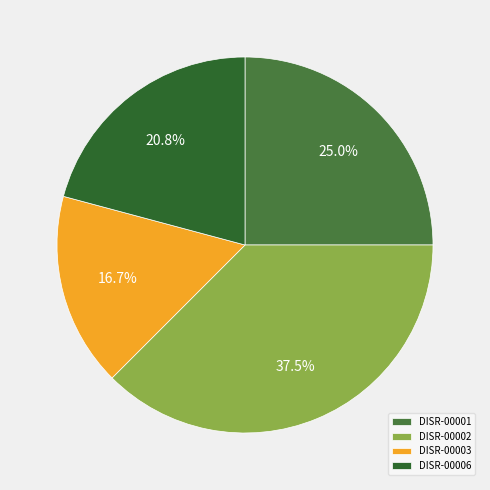

Rank the categories by value from lowest to highest.

DISR-00003, DISR-00006, DISR-00001, DISR-00002